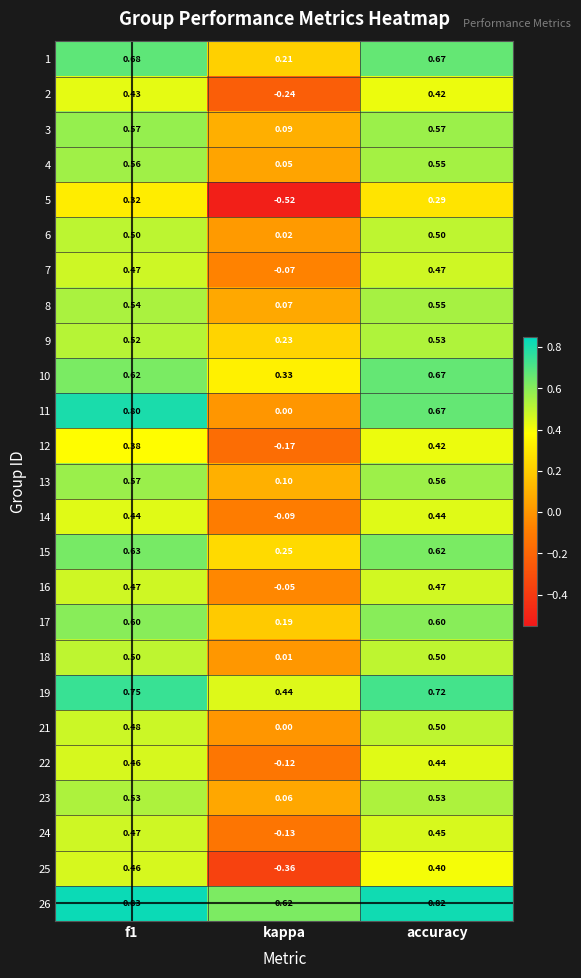

At which label is 25 closest to 0?

kappa